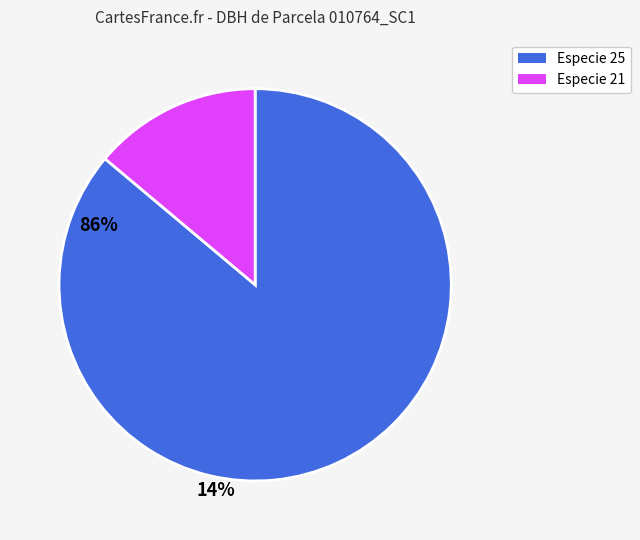

Is there a majority slice in this chart?

Yes